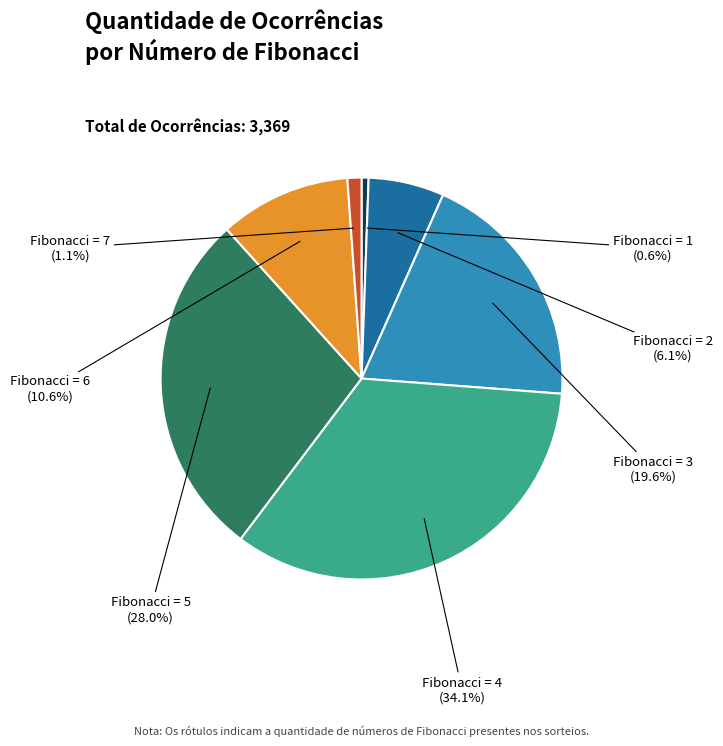

Is there any slice that represents more than half of the pie?

No